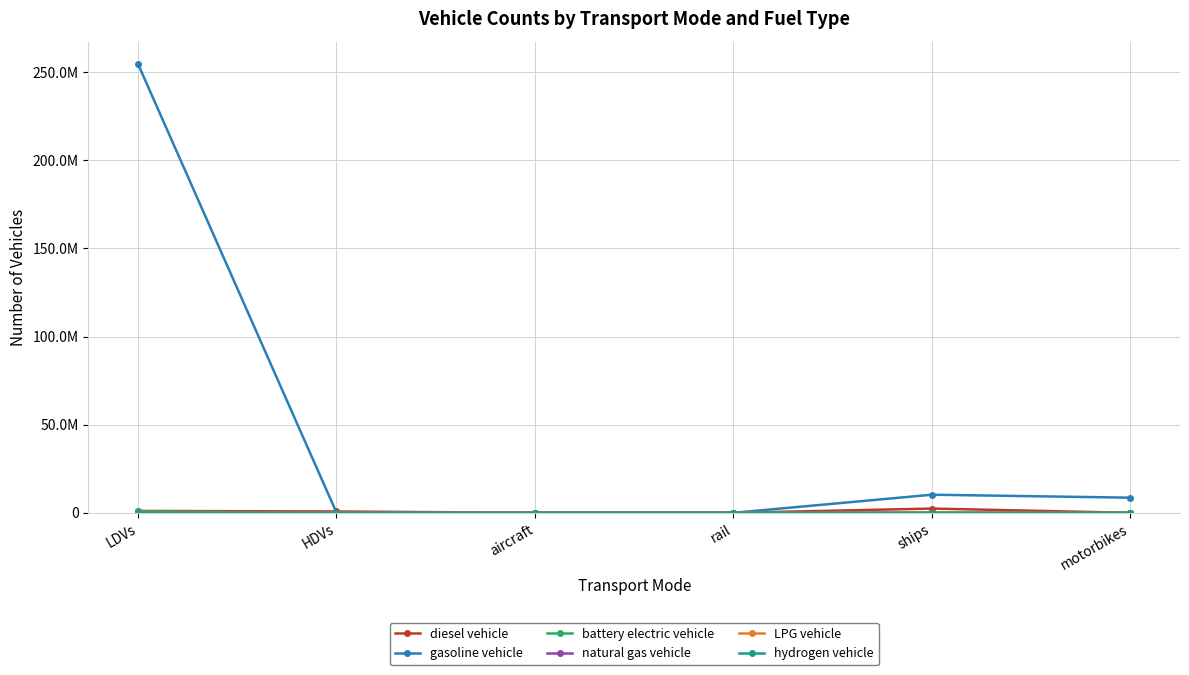

Is this an area chart (filled region under the line)?

No